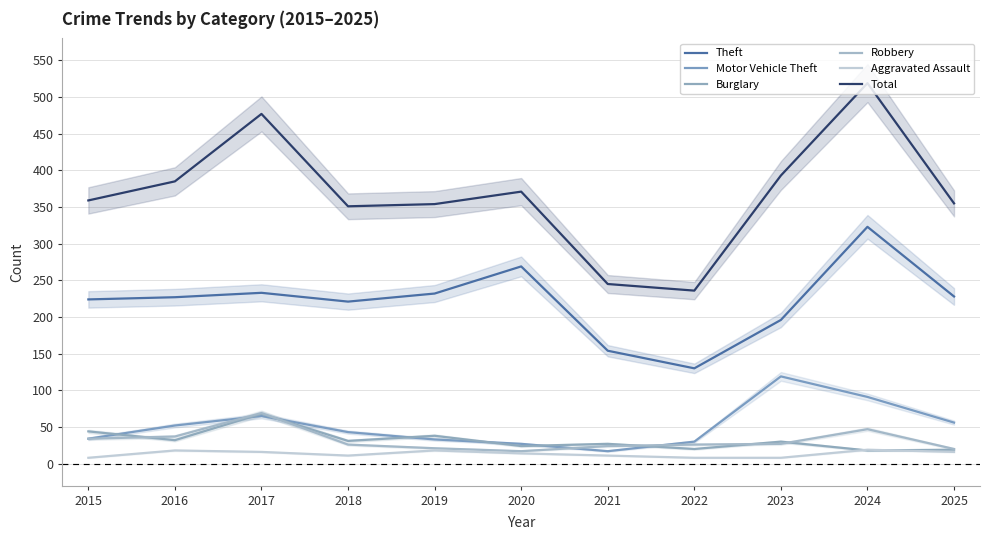

True or false: Theft and Burglary intersect in this chart.

False